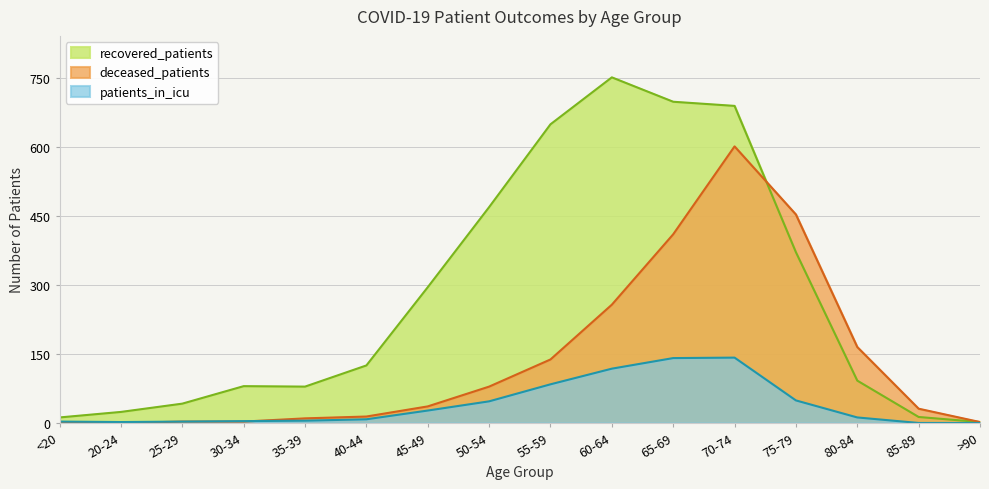

Reading left to right, transcribe all the data shown in this chart.

recovered_patients: <20=12	20-24=24	25-29=42	30-34=80	35-39=79	40-44=125	45-49=295	50-54=469	55-59=649	60-64=751	65-69=698	70-74=689	75-79=371	80-84=92	85-89=13	>90=2
deceased_patients: <20=1	20-24=0	25-29=3	30-34=3	35-39=10	40-44=14	45-49=36	50-54=79	55-59=138	60-64=257	65-69=410	70-74=601	75-79=453	80-84=165	85-89=31	>90=2
patients_in_icu: <20=3	20-24=2	25-29=3	30-34=4	35-39=5	40-44=8	45-49=27	50-54=47	55-59=84	60-64=118	65-69=141	70-74=142	75-79=49	80-84=12	85-89=0	>90=0